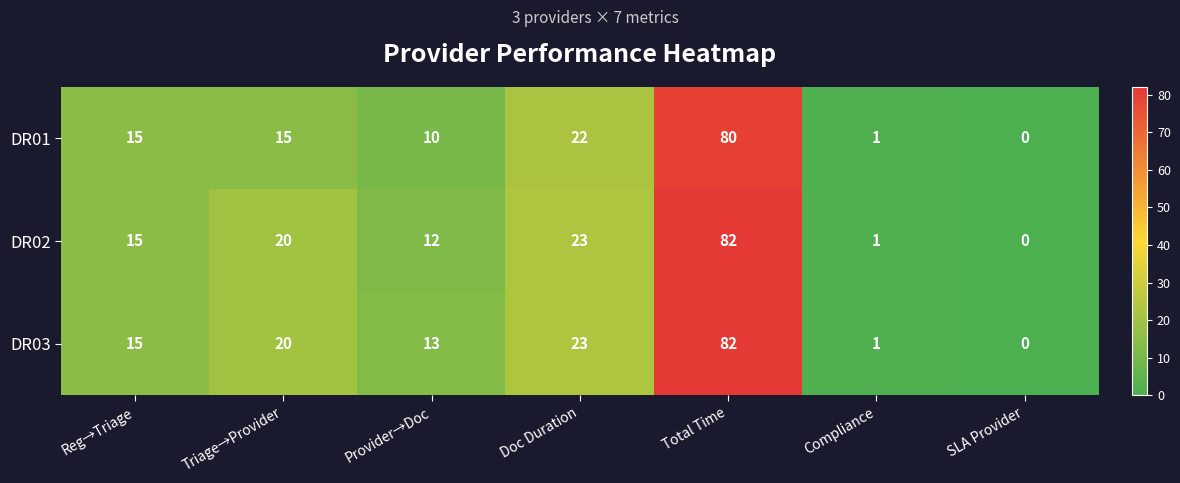

What is the sum of the DR01 values at Total Time and Compliance?

81